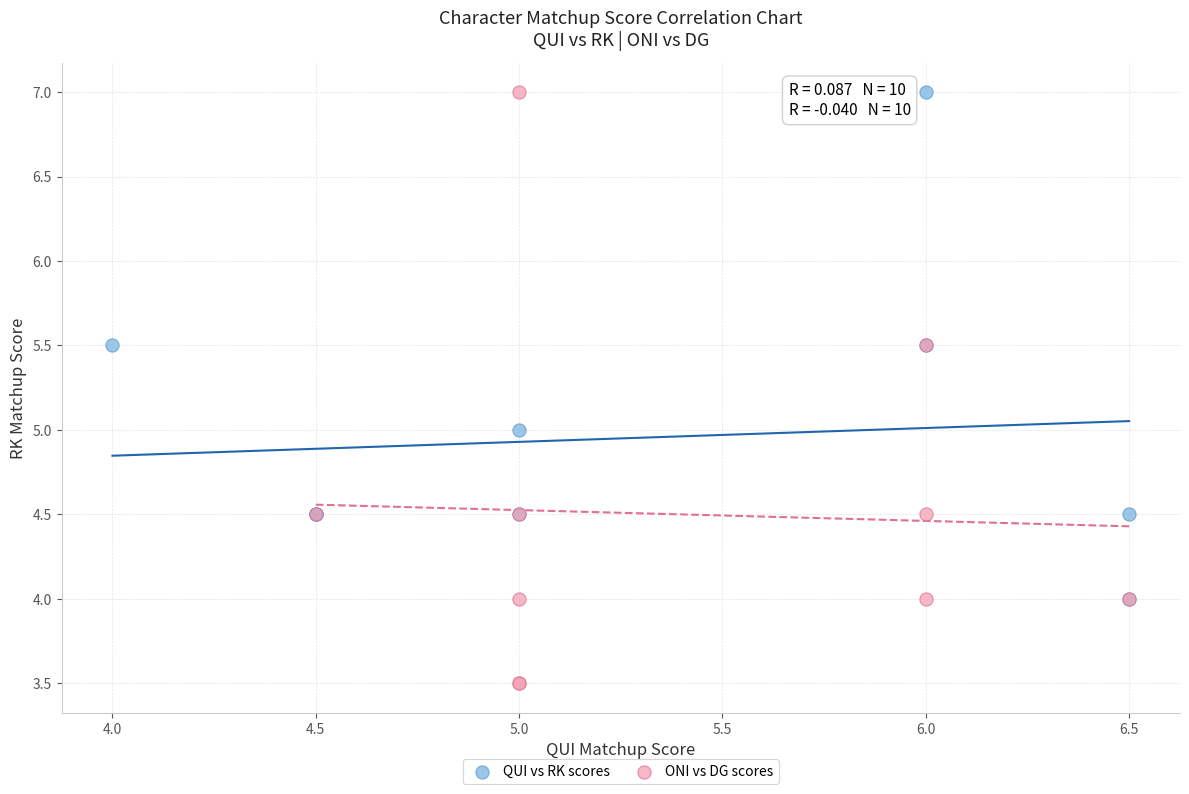

Which series reaches the minimum Y coordinate?

ONI vs DG scores